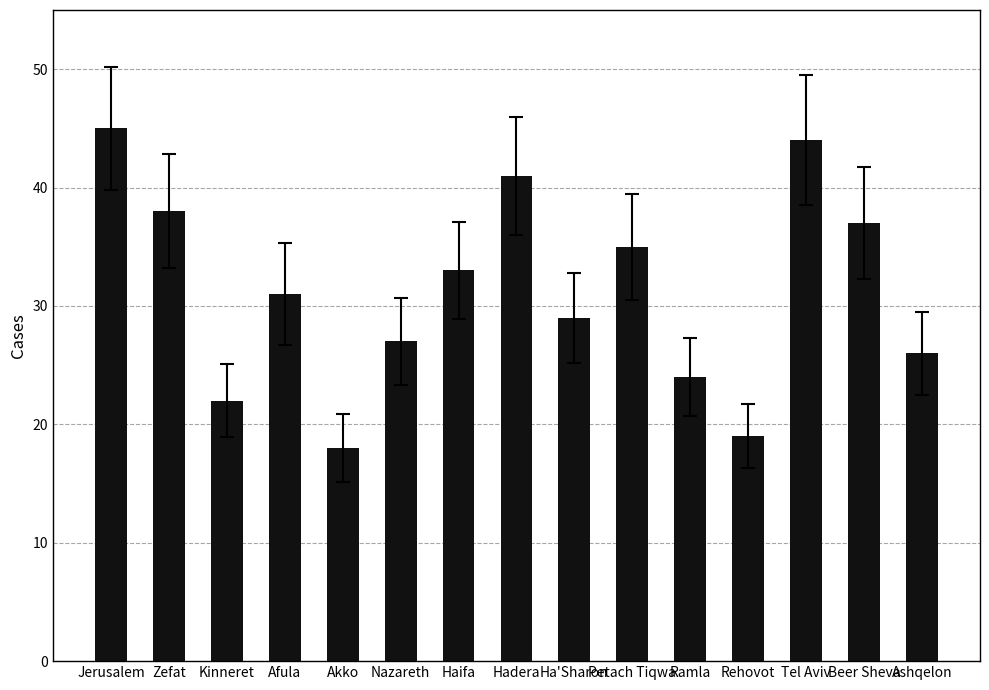

What is the label of the 5th bar from the left?

Akko